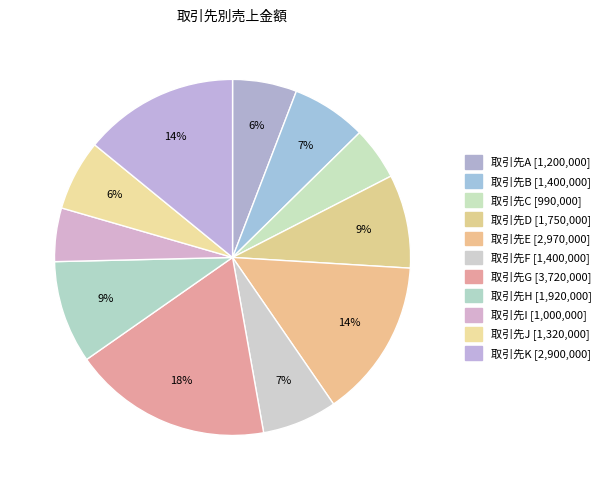

Rank the categories by value from lowest to highest.

取引先C, 取引先I, 取引先A, 取引先J, 取引先B, 取引先F, 取引先D, 取引先H, 取引先K, 取引先E, 取引先G